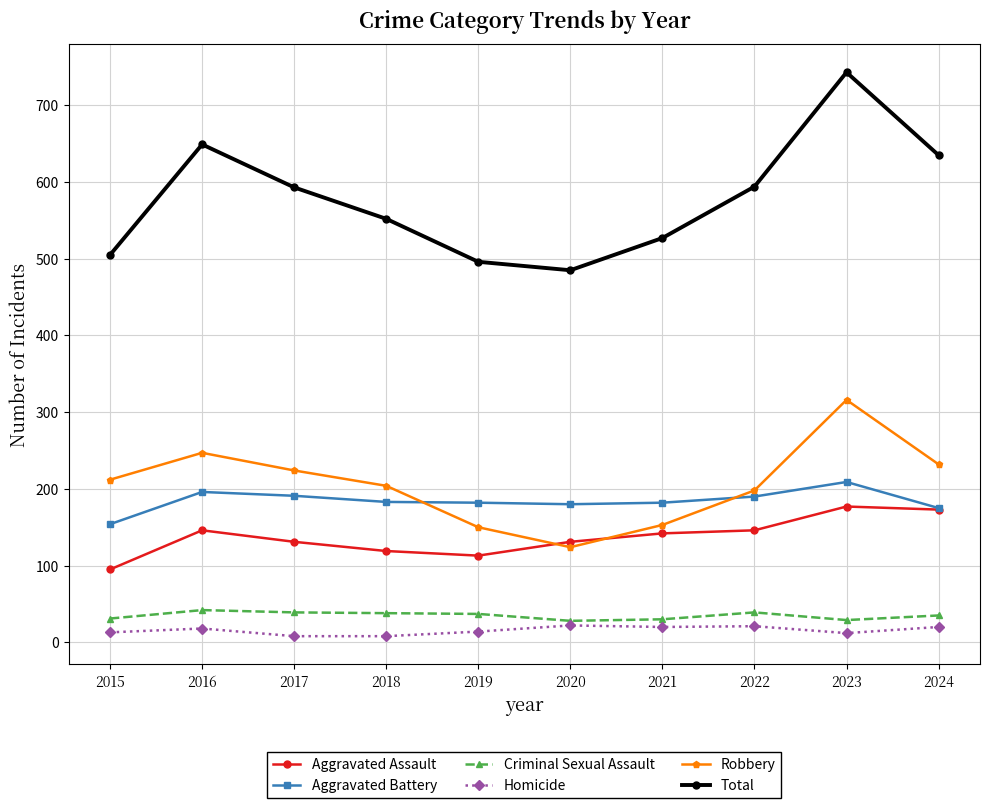

What is the lowest value of the Criminal Sexual Assault series?

28